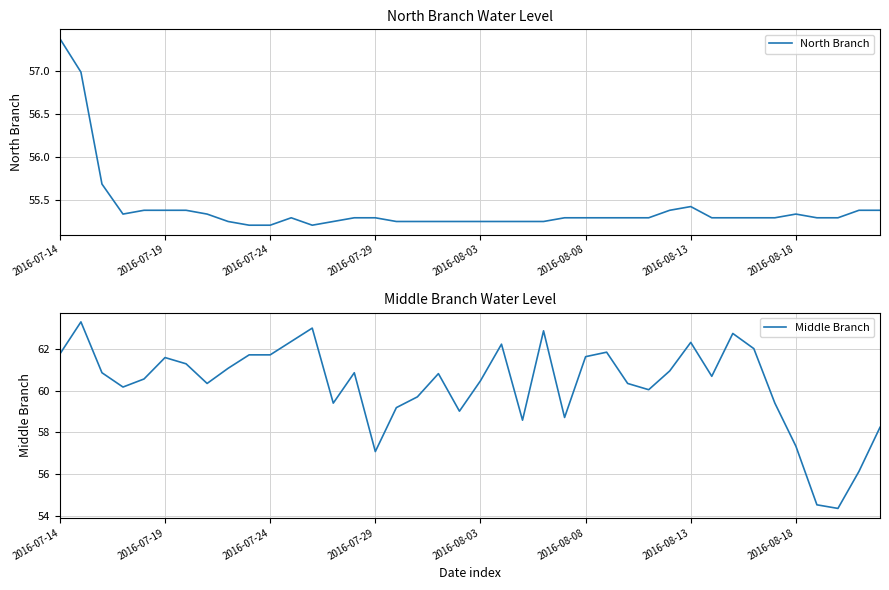

List the series in order of their overall mean, highest first.

Middle Branch, North Branch